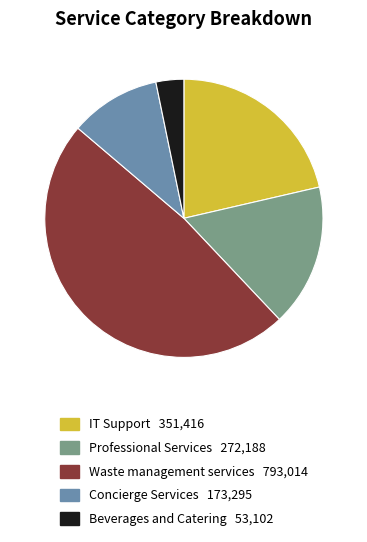

Does any single category account for the majority?

No